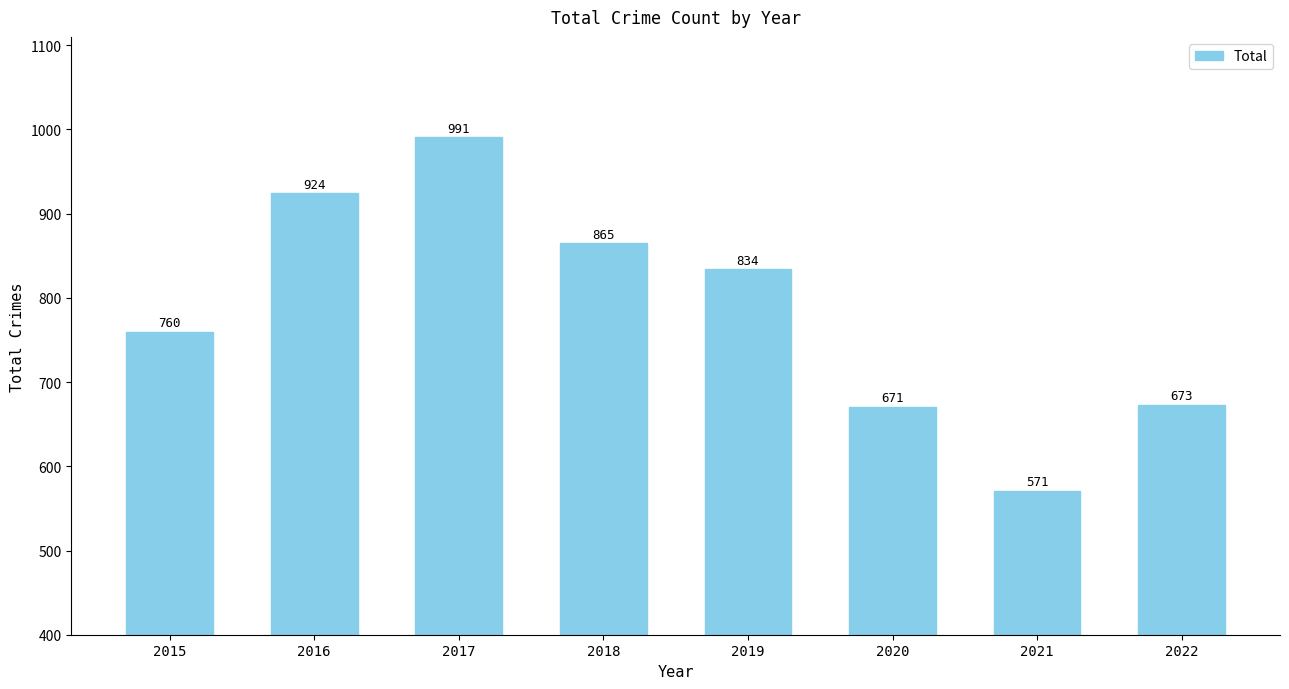

What is the value of the 2nd bar from the left?

924